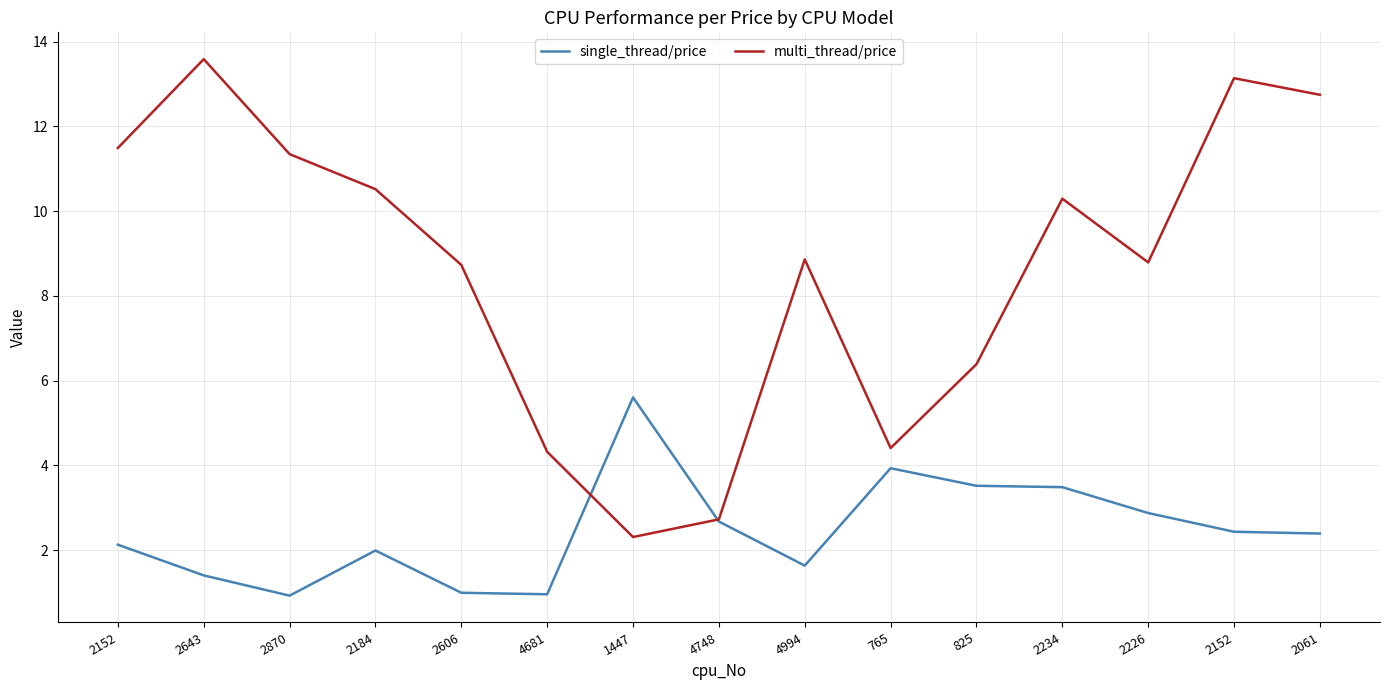

What are all the series names shown in the legend?

single_thread/price, multi_thread/price